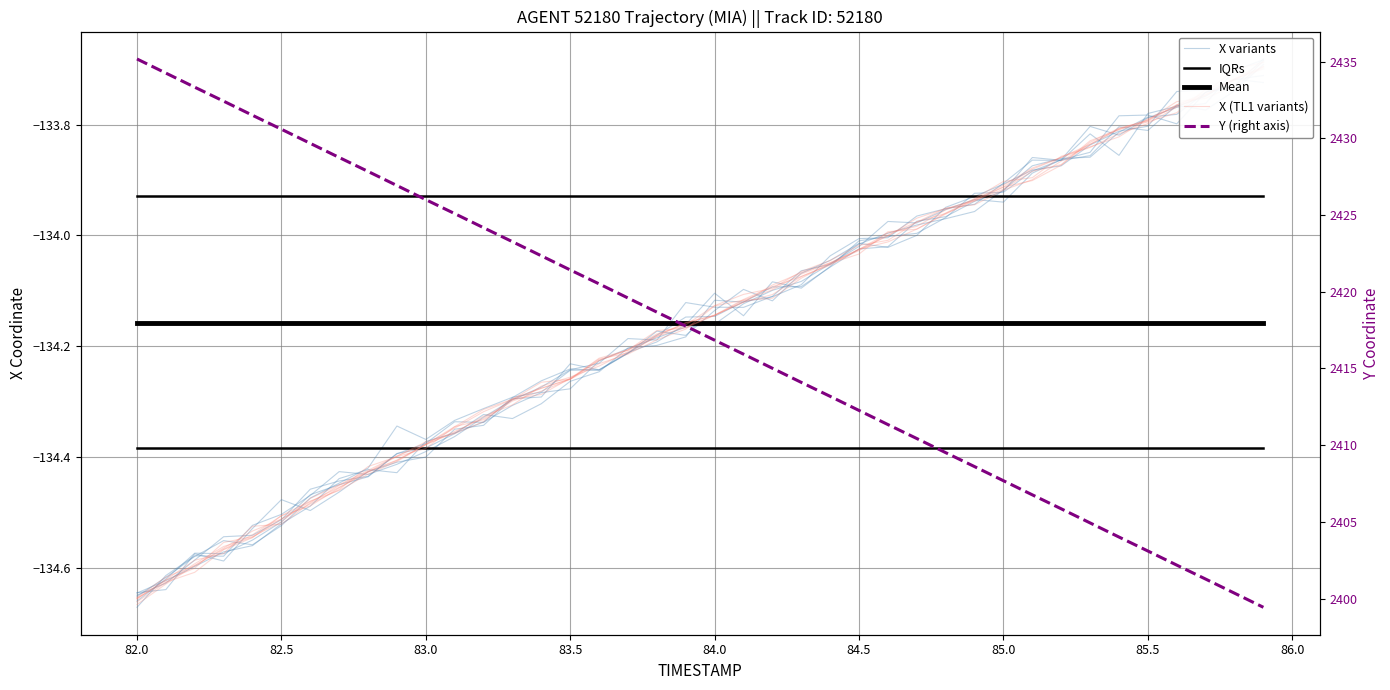

What is the value of the IQRs point at the 38th from the left?

-134.4